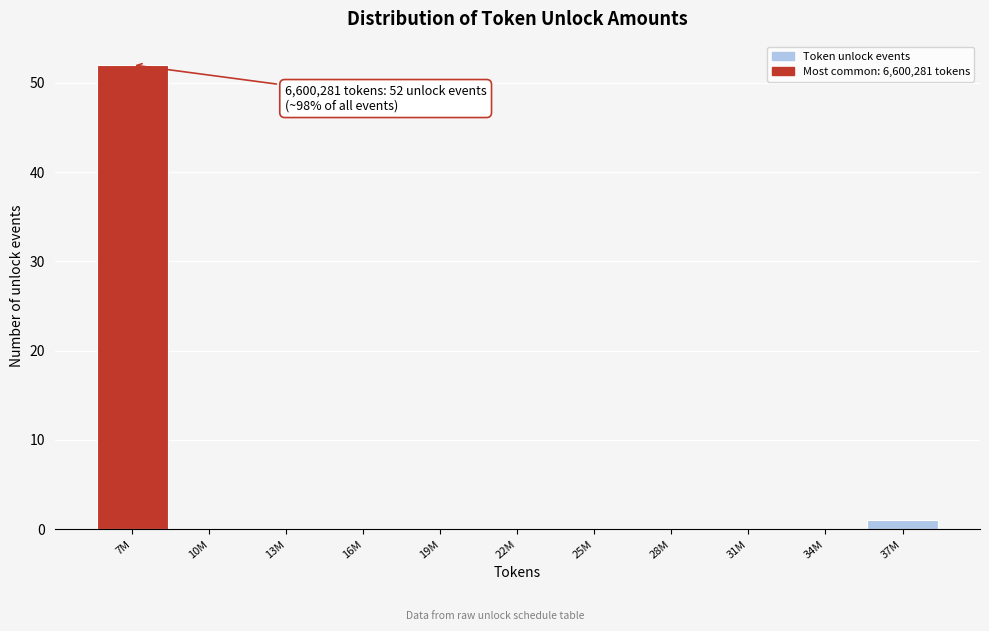

Reading left to right, transcribe all the data shown in this chart.

7M=52	10M=0	13M=0	16M=0	19M=0	22M=0	25M=0	28M=0	31M=0	34M=0	37M=1